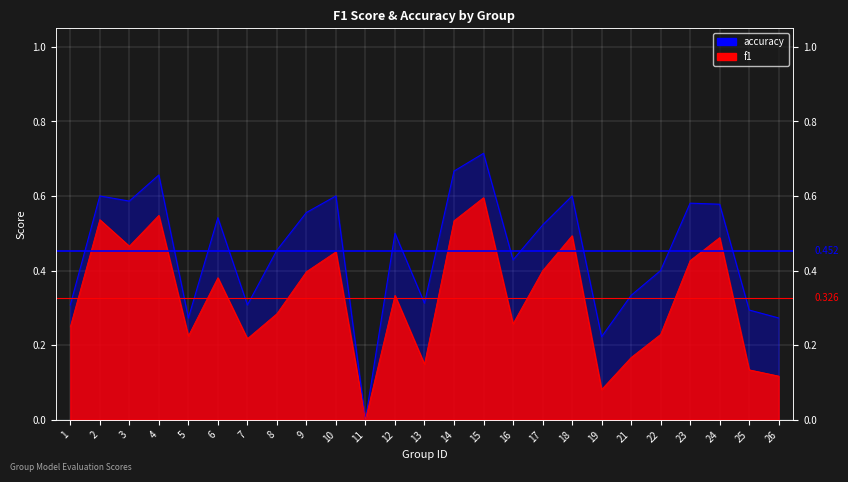

What is the difference between the maximum and minimum values in the accuracy series?

0.7